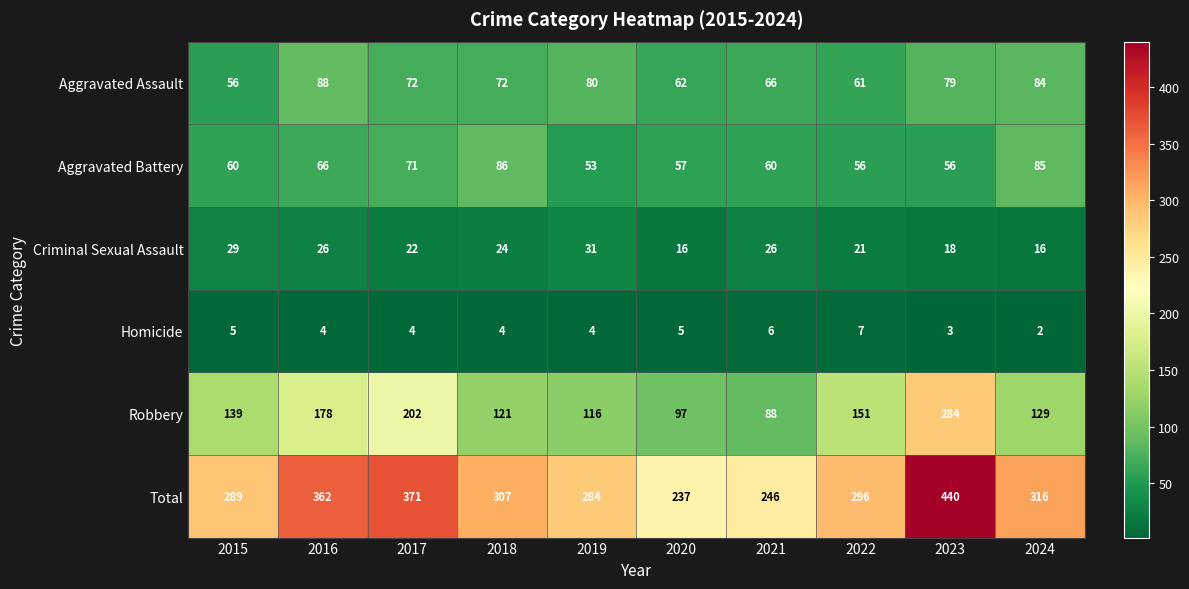

What is the maximum value shown in the chart?

440